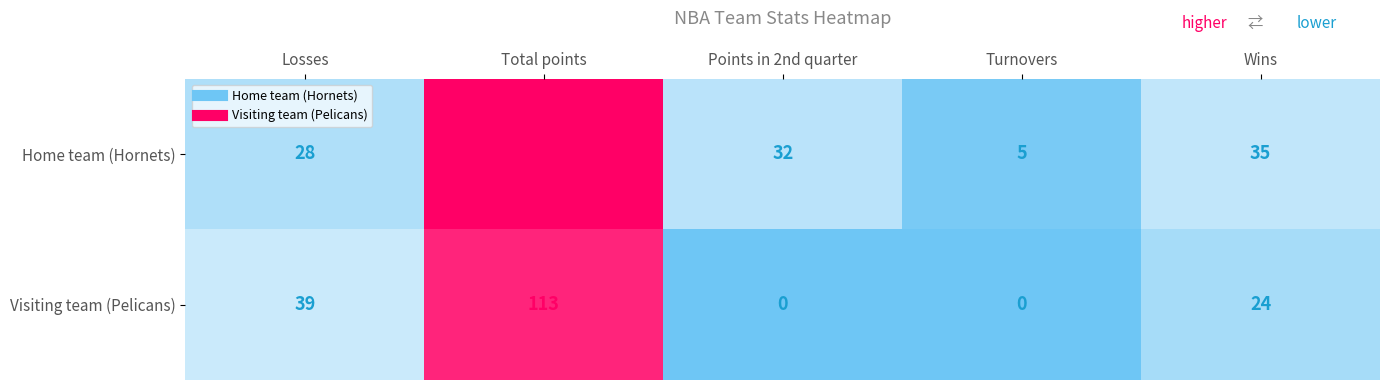

At how many categories does at least one series exceed 112?

1